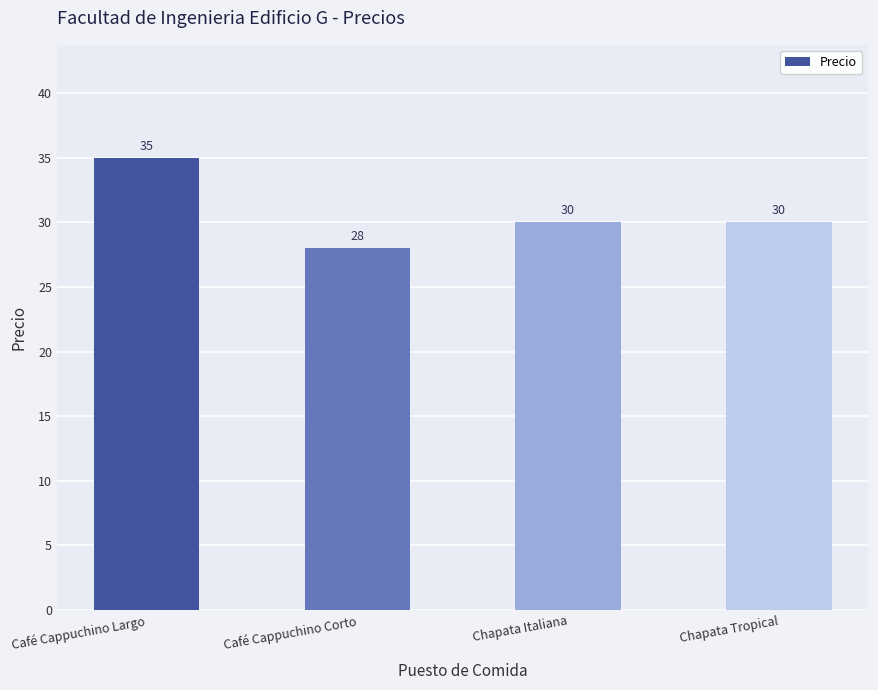

True or false: the data shows 35 at Café Cappuchino Largo.

True